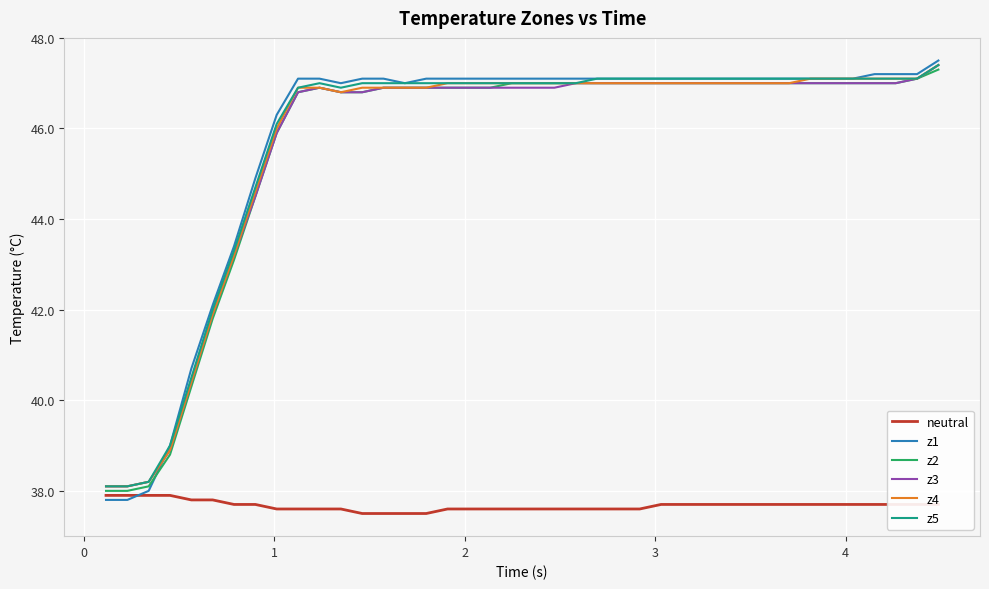

Which series has the largest range (max minus min)?

z1